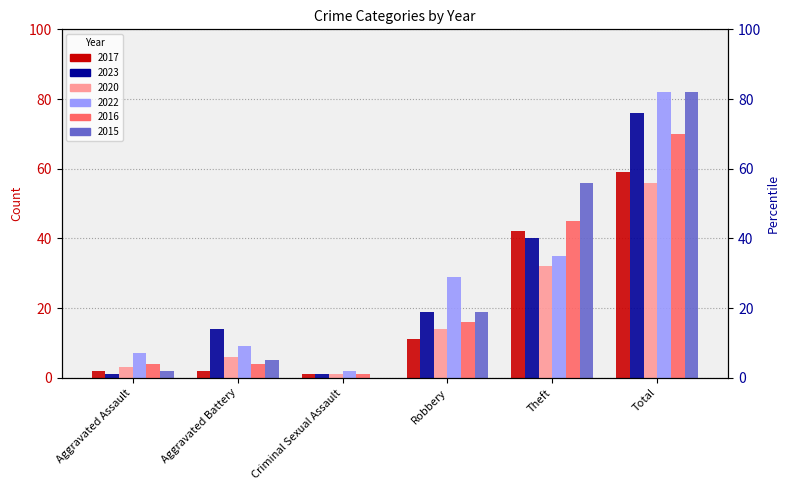

What is the total value across all series at Aggravated Battery?

40